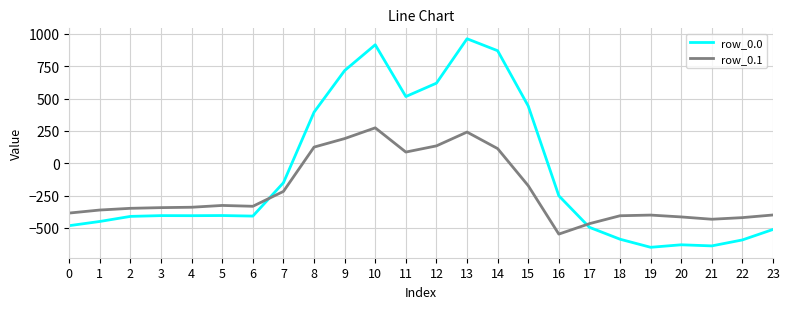

What is the highest value of the row_0.0 series?

962.7